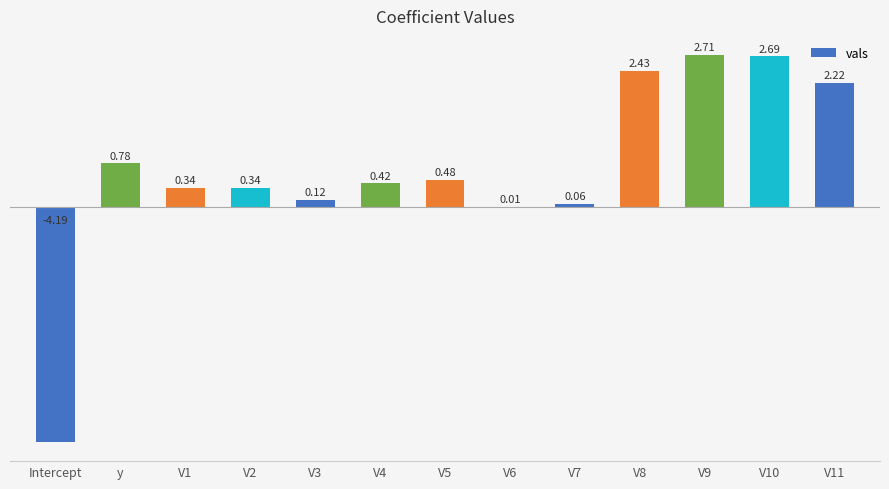

What is the sum of all values?

8.4